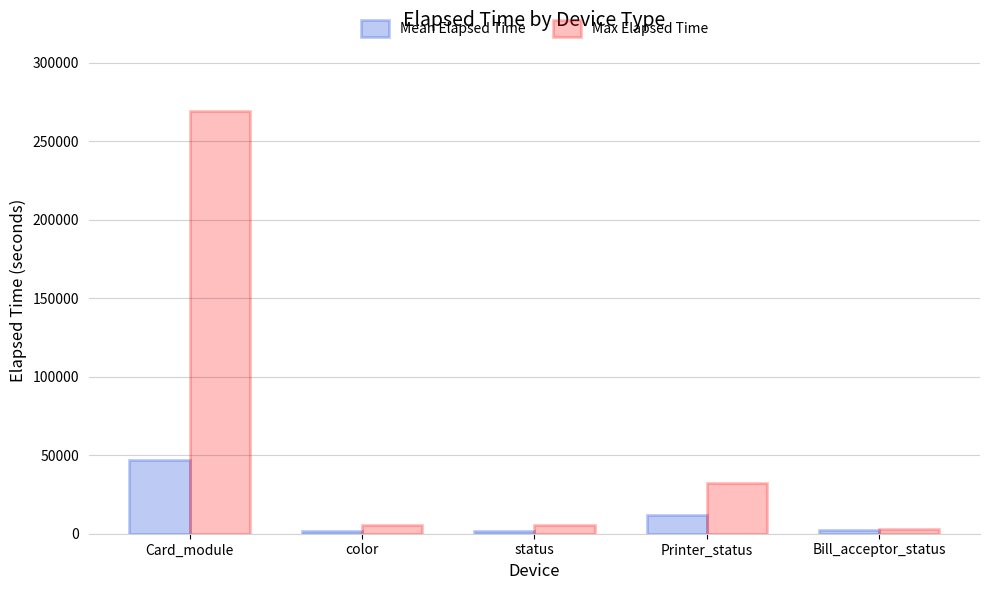

Which series has the largest total across all categories?

Max Elapsed Time